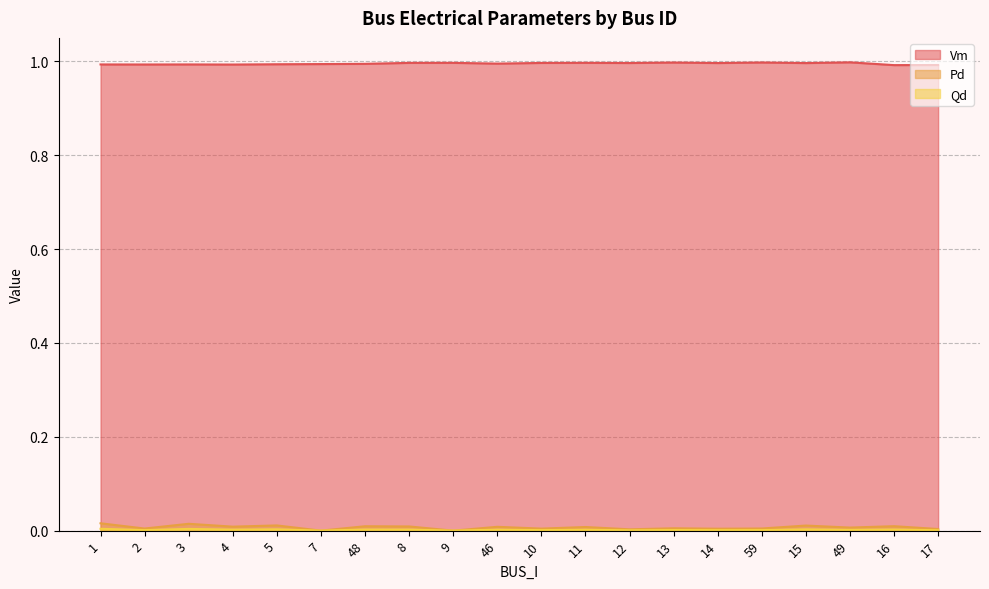

Which category has the highest value across all series?

49